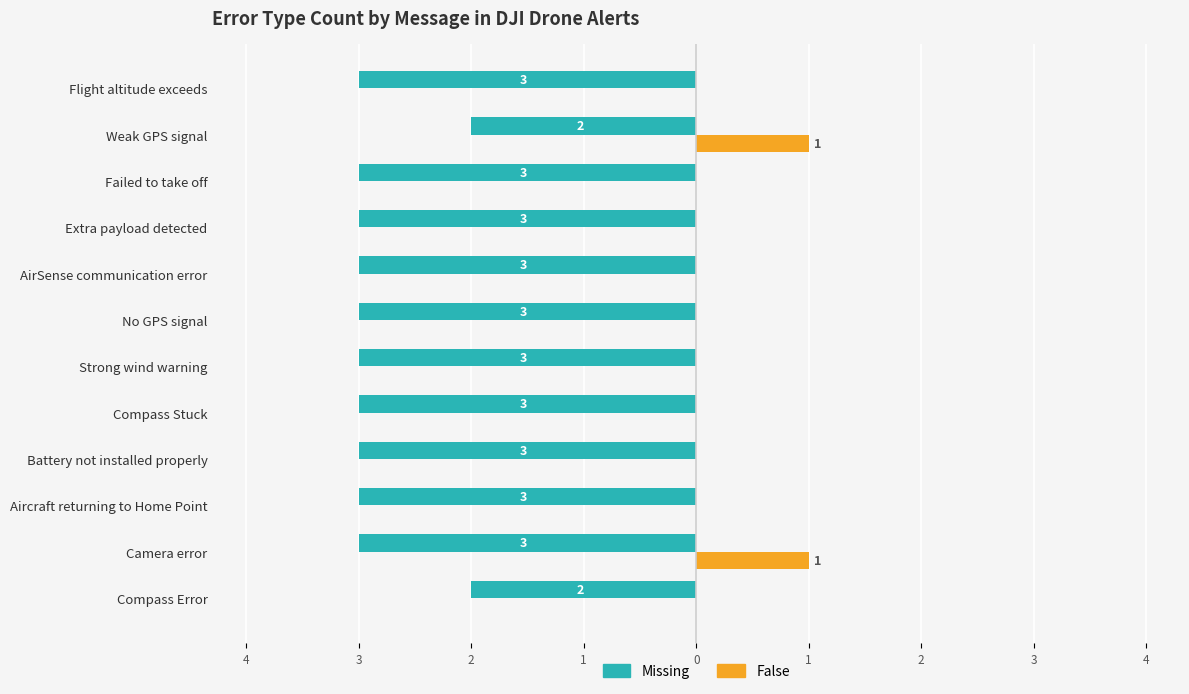

What are all the series names shown in the legend?

Missing, False